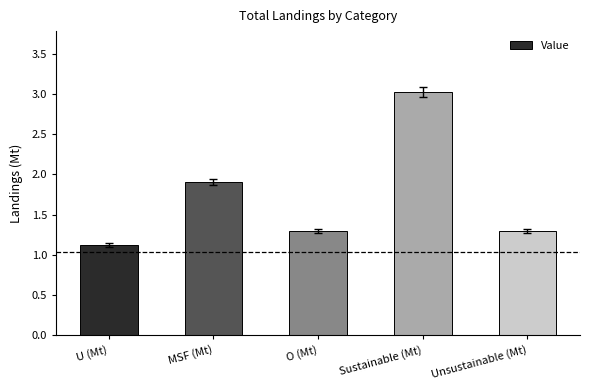

Does the chart contain any negative values?

No